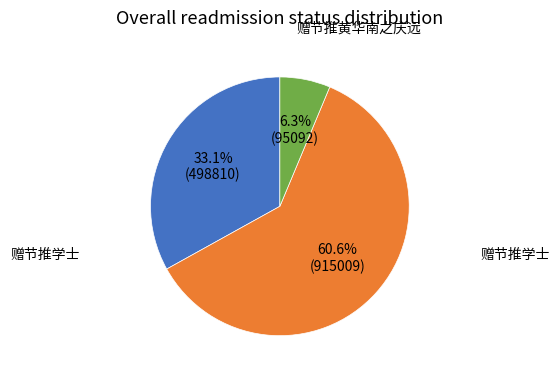

Is there any slice that represents more than half of the pie?

Yes